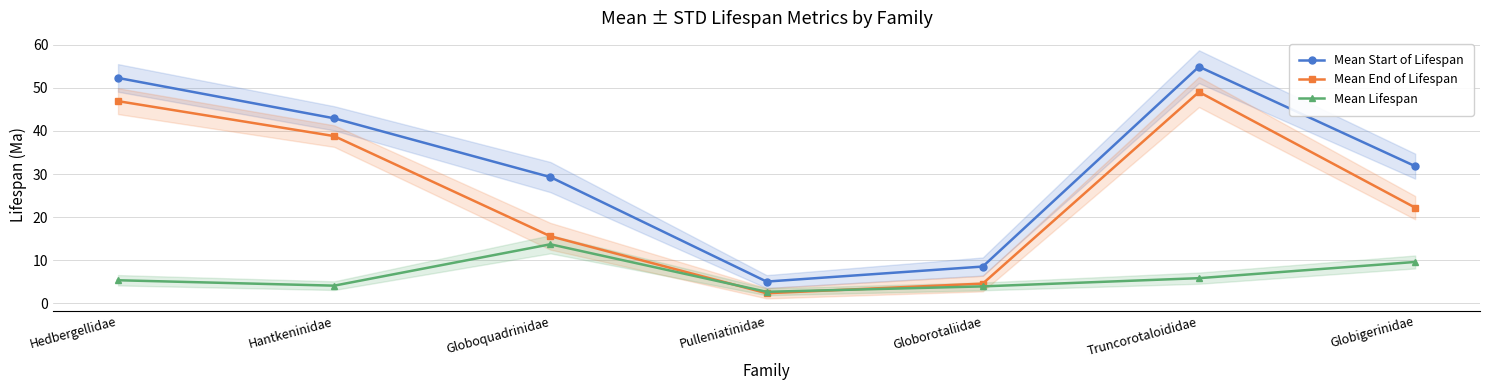

True or false: Mean End of Lifespan and Mean Lifespan cross at least once.

True